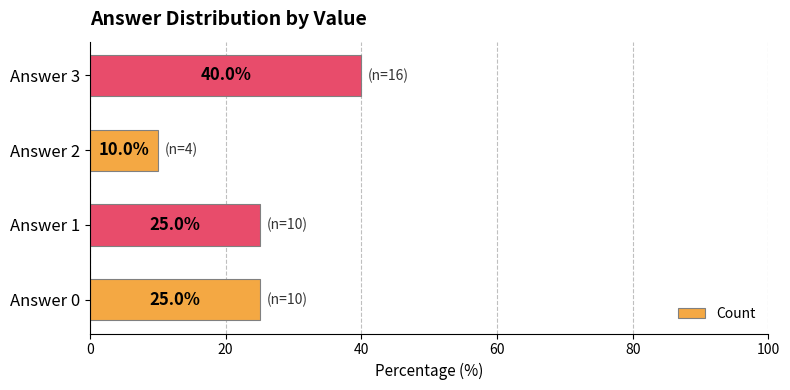

Are the bars horizontal?

Yes